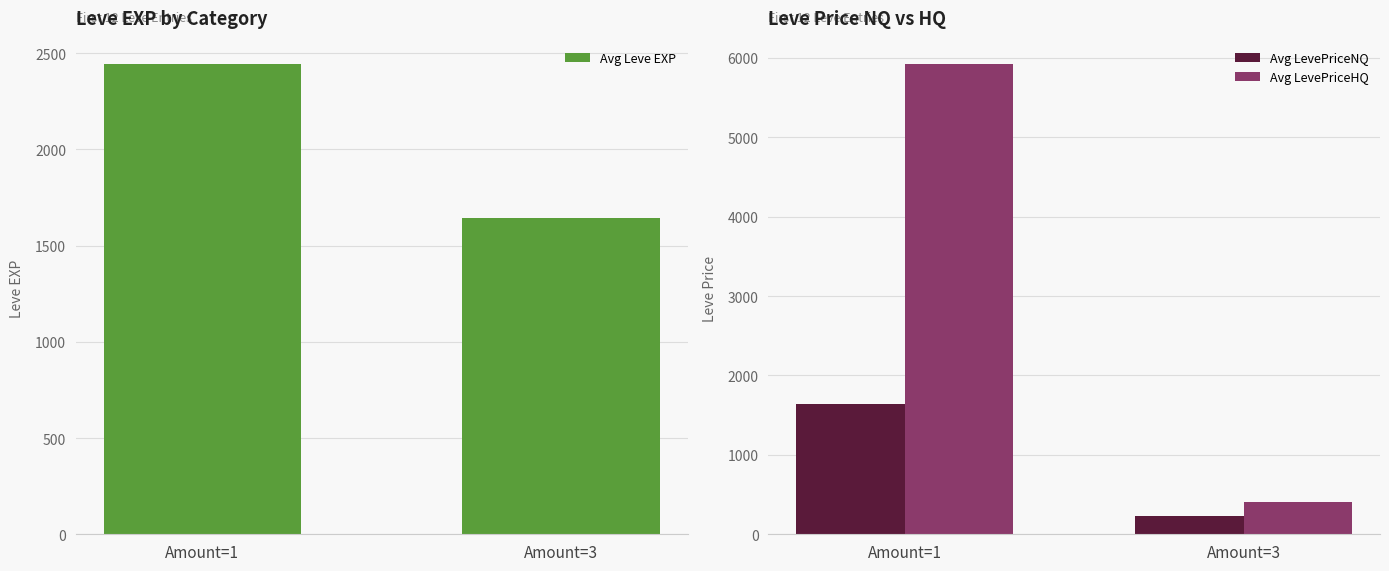

What is the maximum value for Avg LevePriceNQ?

1645.5